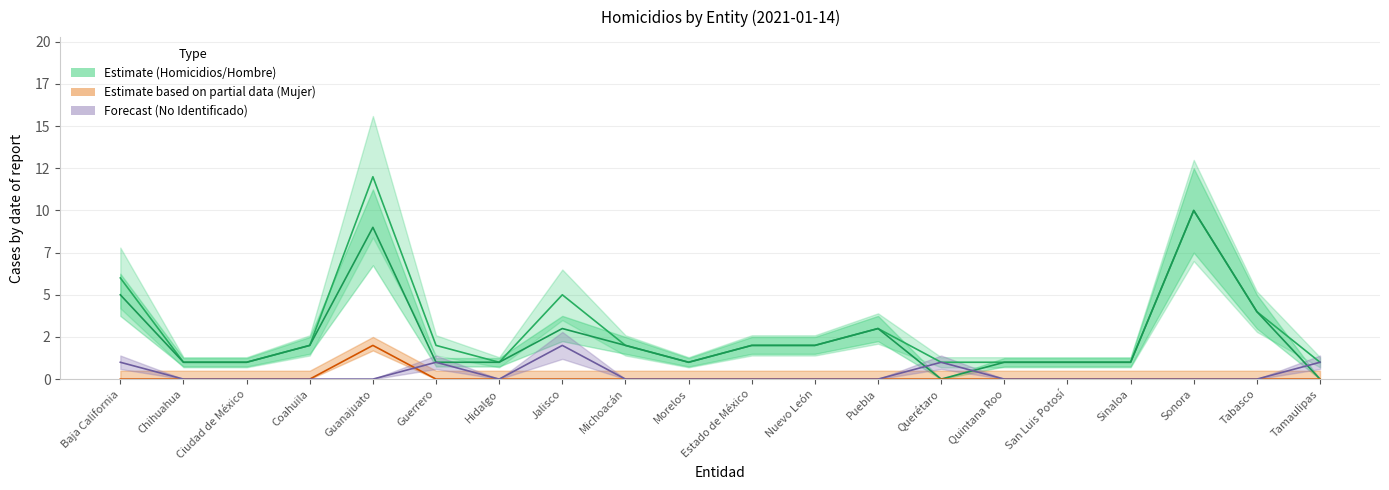

What is the highest value of the Mujer series?

2